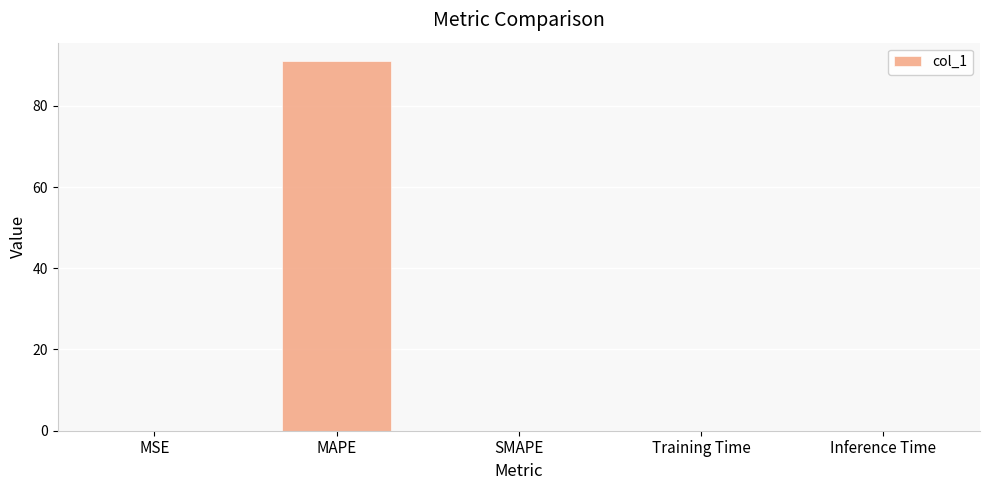

The chart shows a value of 0.0 at Inference Time. True or false?

True